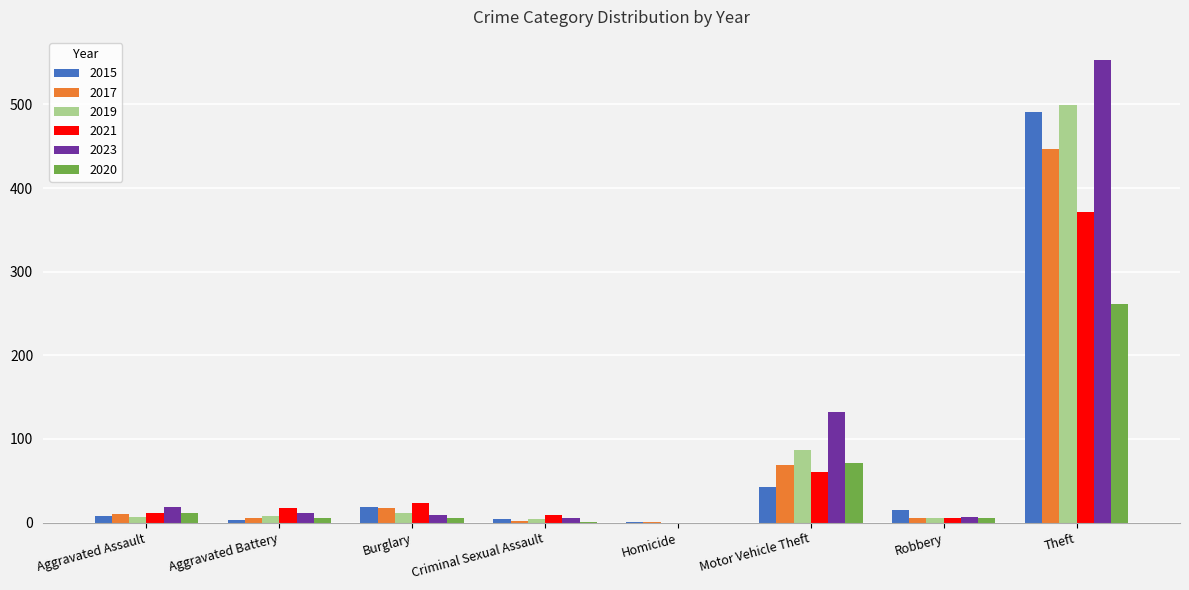

How many data points does each series have?

8